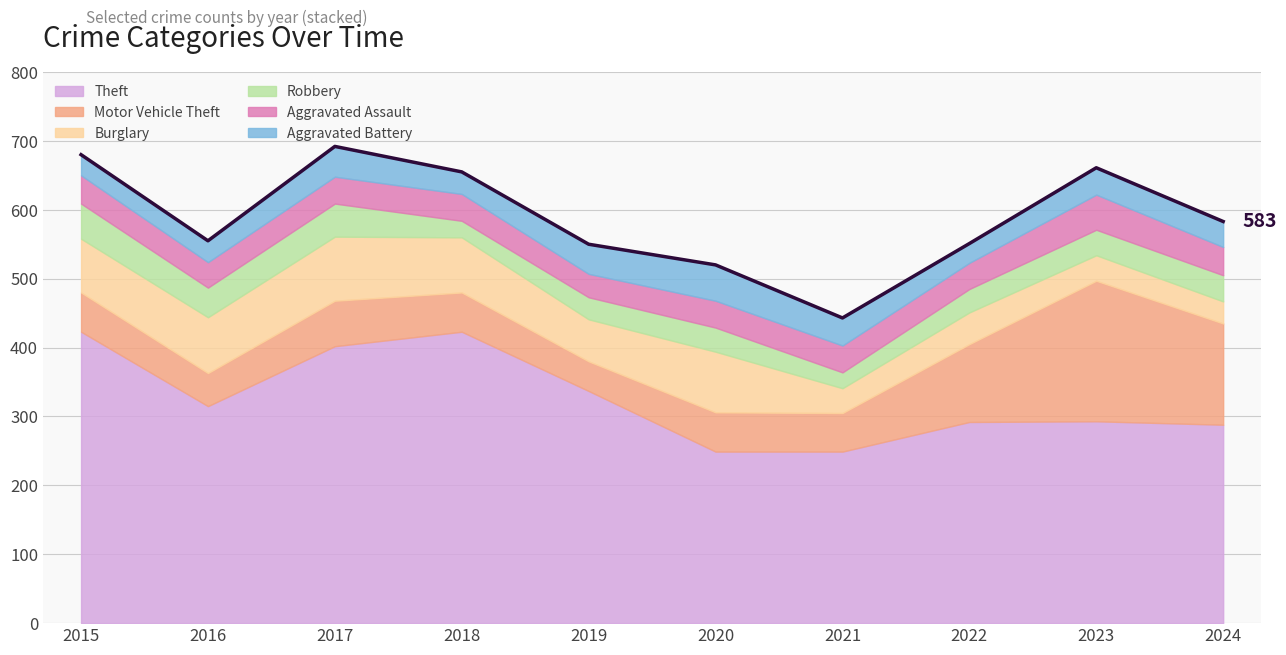

True or false: Robbery has more than 1 interior local peaks.

True